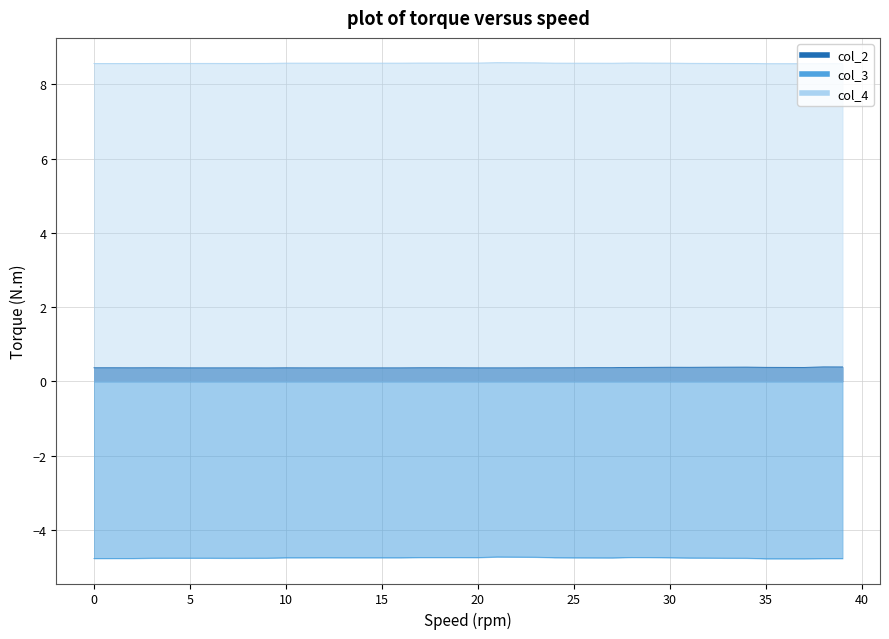

Which series has the largest total across all categories?

col_4